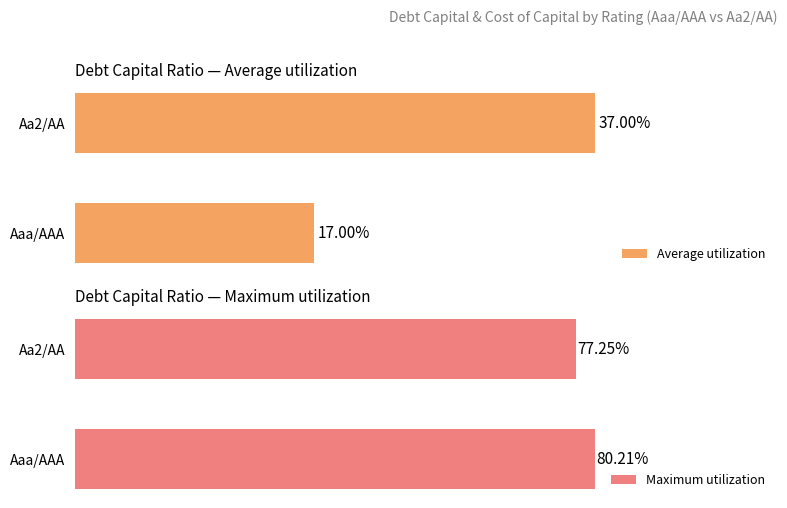

Where is Average utilization nearest to the value 27?

Aaa/AAA